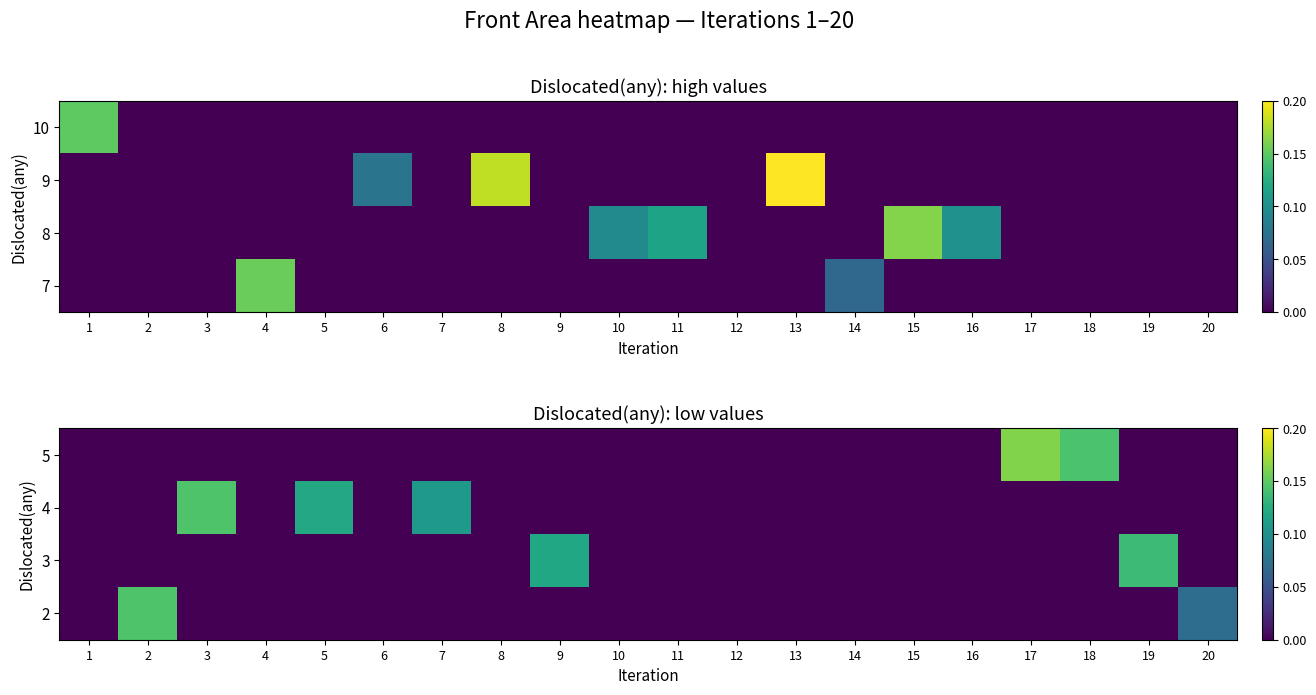

List the labels in order of row_1 value, smallest first.

1, 2, 4, 6, 8, 9, 10, 11, 12, 13, 14, 15, 16, 17, 18, 19, 20, 7, 5, 3